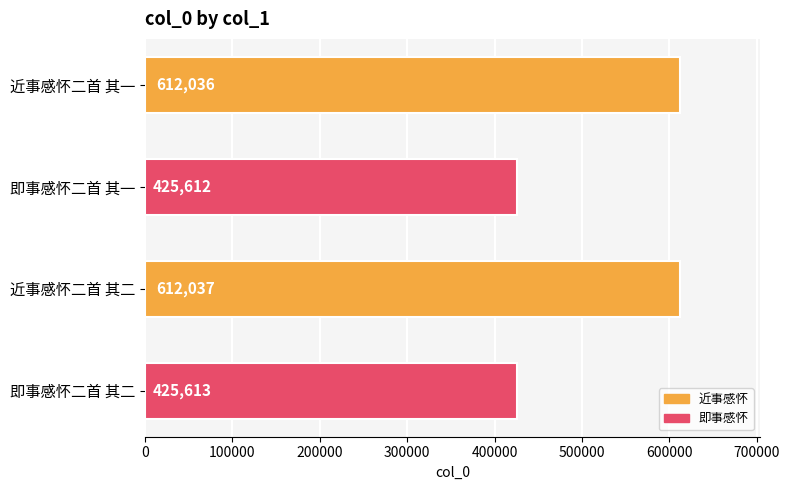

Approximately how many times larger is the value at 近事感怀二首 其二 compared to 即事感怀二首 其二?

1.4